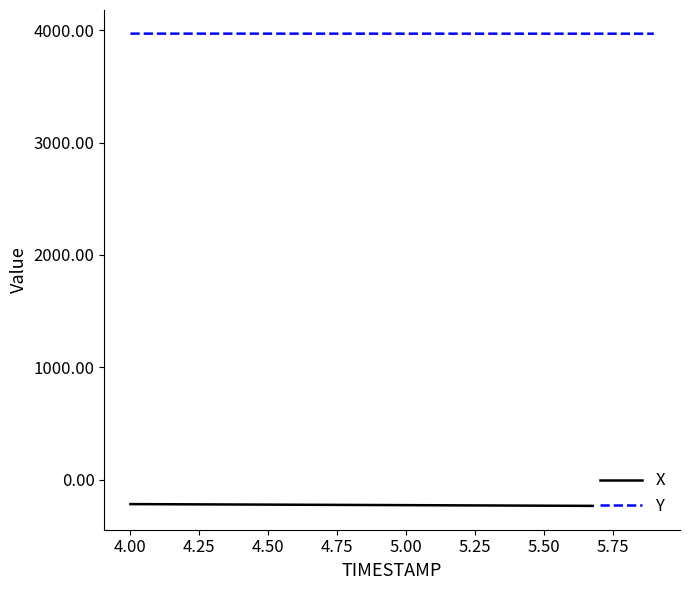

What are all the series names shown in the legend?

X, Y